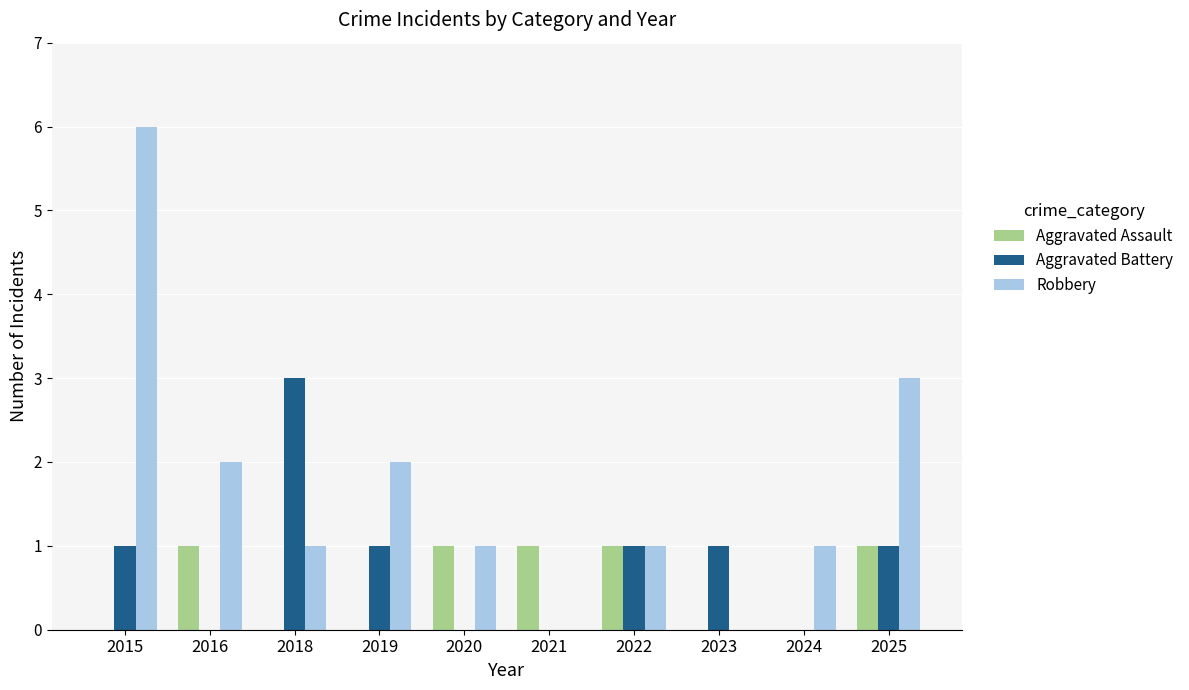

Reading right to left, list all the values displayed in this chart.

Aggravated Assault: 1	0	0	1	1	1	0	0	1	0
Aggravated Battery: 1	0	1	1	0	0	1	3	0	1
Robbery: 3	1	0	1	0	1	2	1	2	6